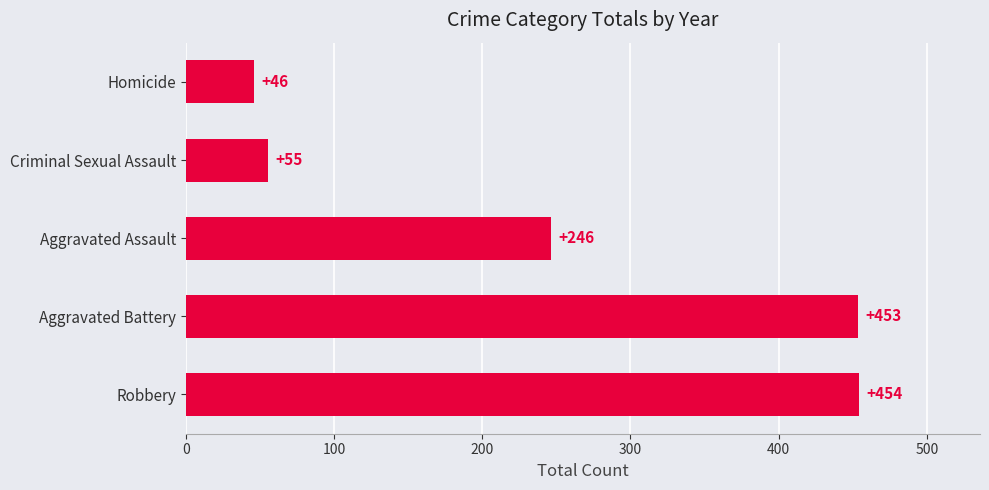

The chart shows a value of 207.3 at Aggravated Battery. True or false?

False